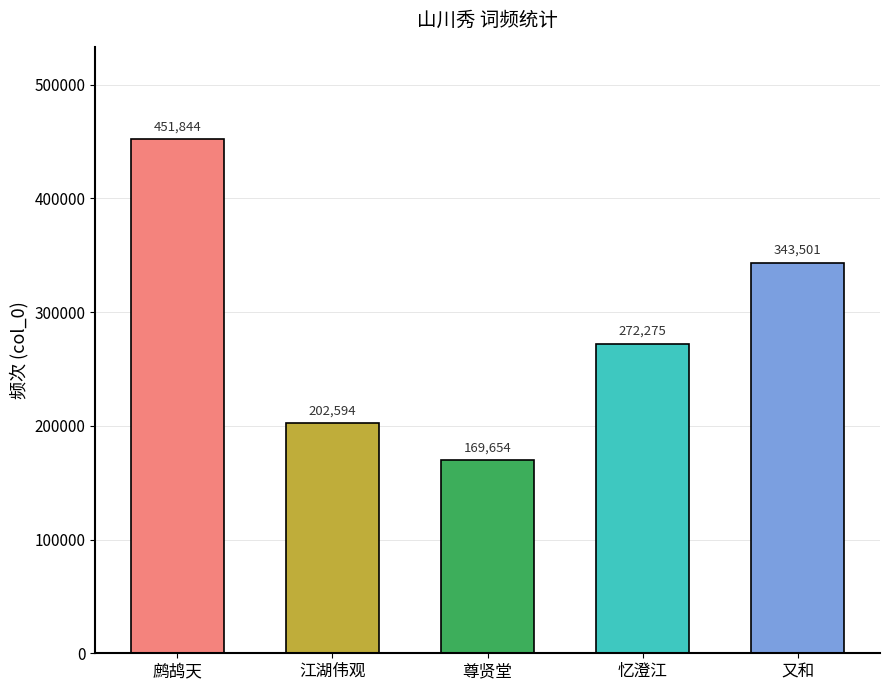

At which label does the data first exceed 272275?

鹧鸪天